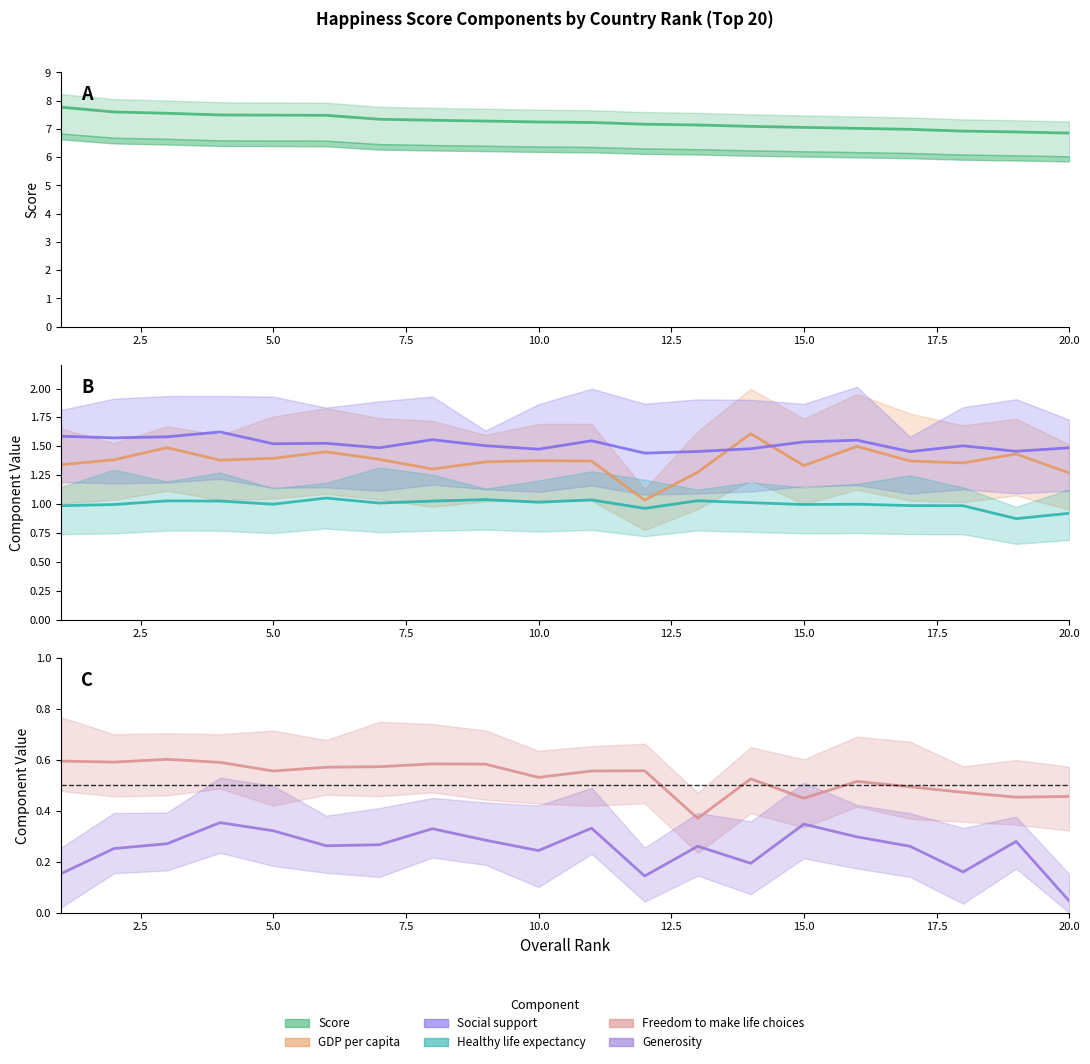

What is the sum of all GDP per capita values?

27.4